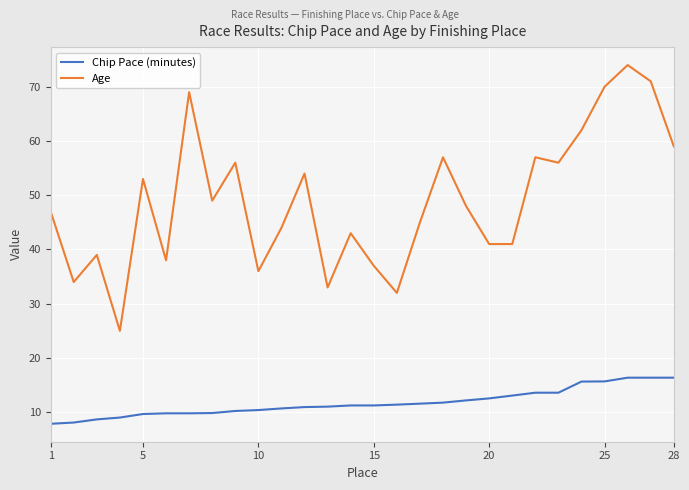

What is the highest value of the Chip Pace (minutes) series?

16.4